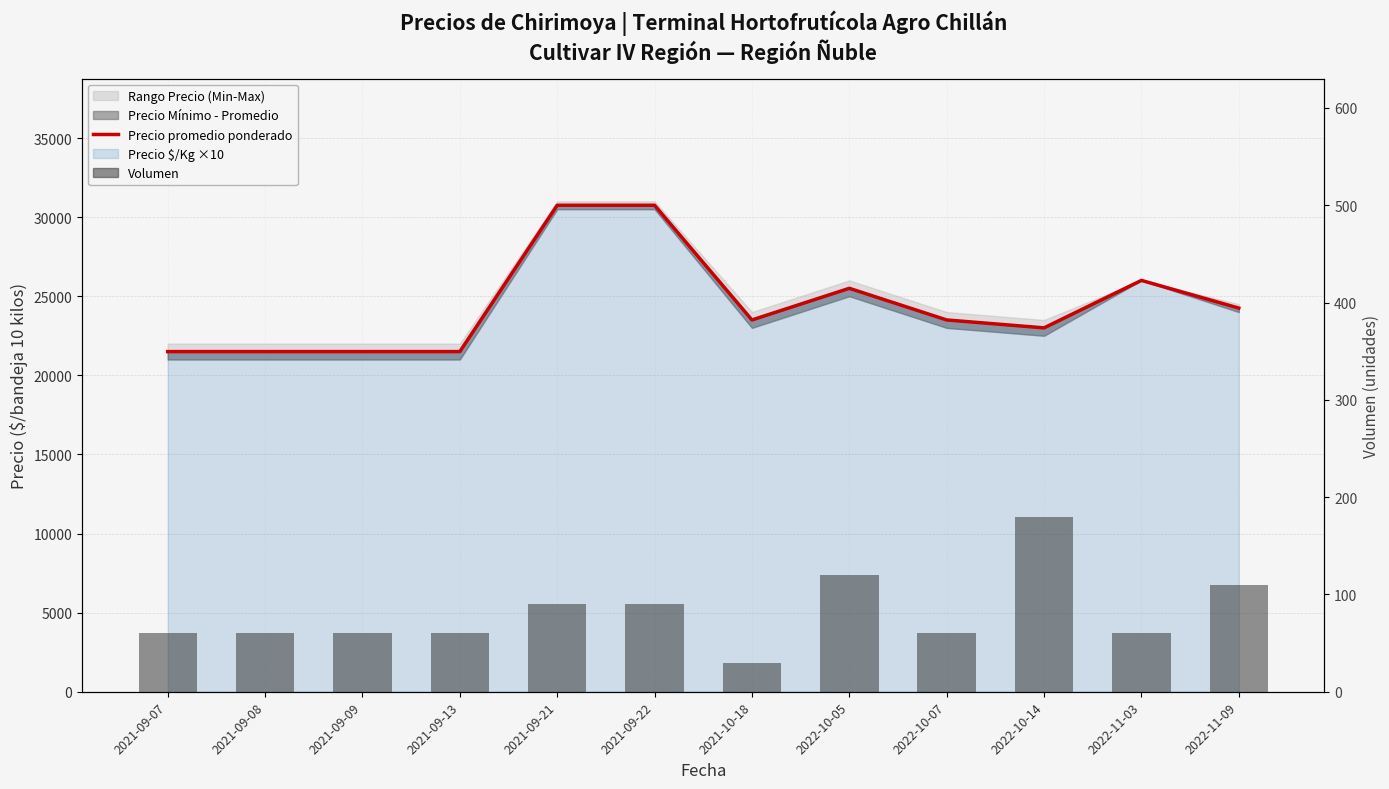

True or false: Precio $/Kg ×10 has a value of 26000 at 2022-11-03.

True